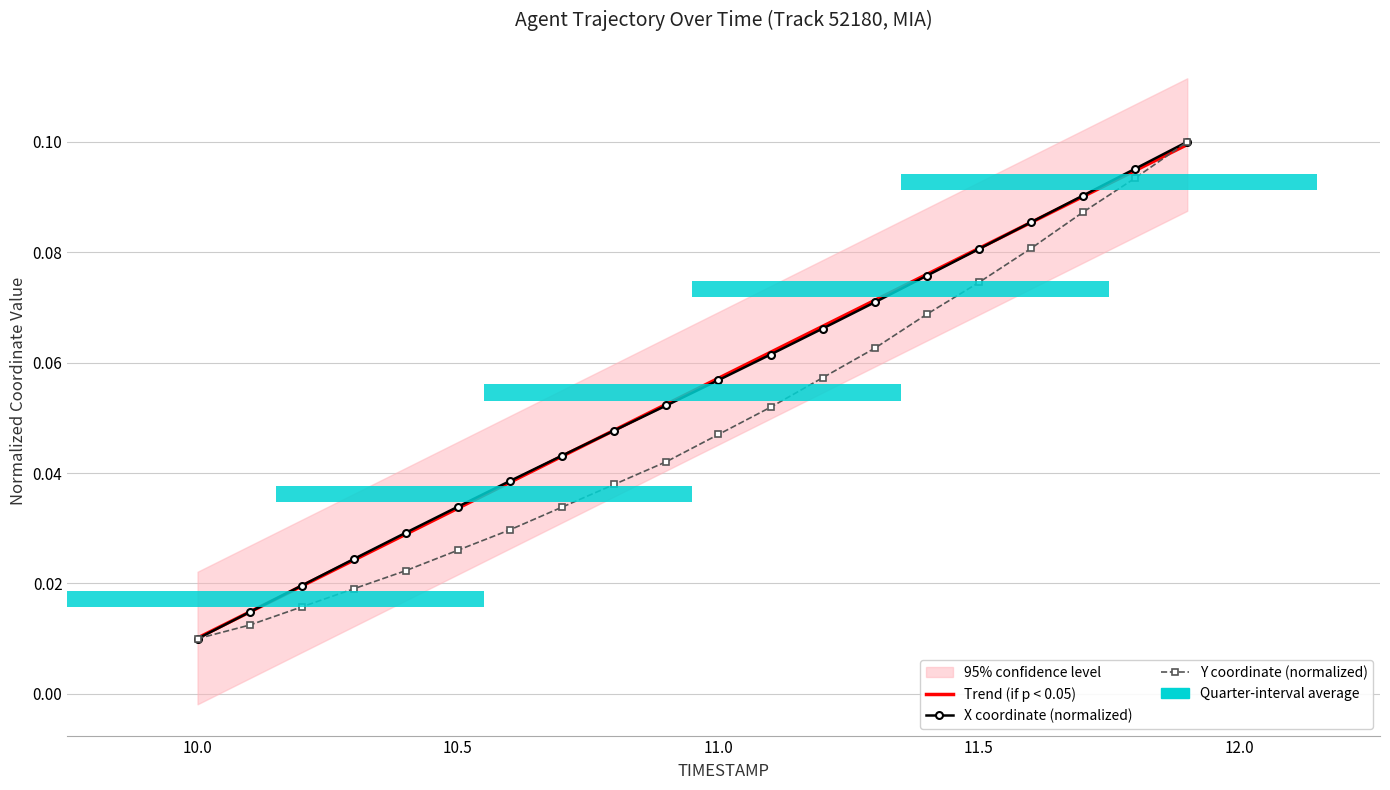

What is the maximum value shown in the chart?

0.1